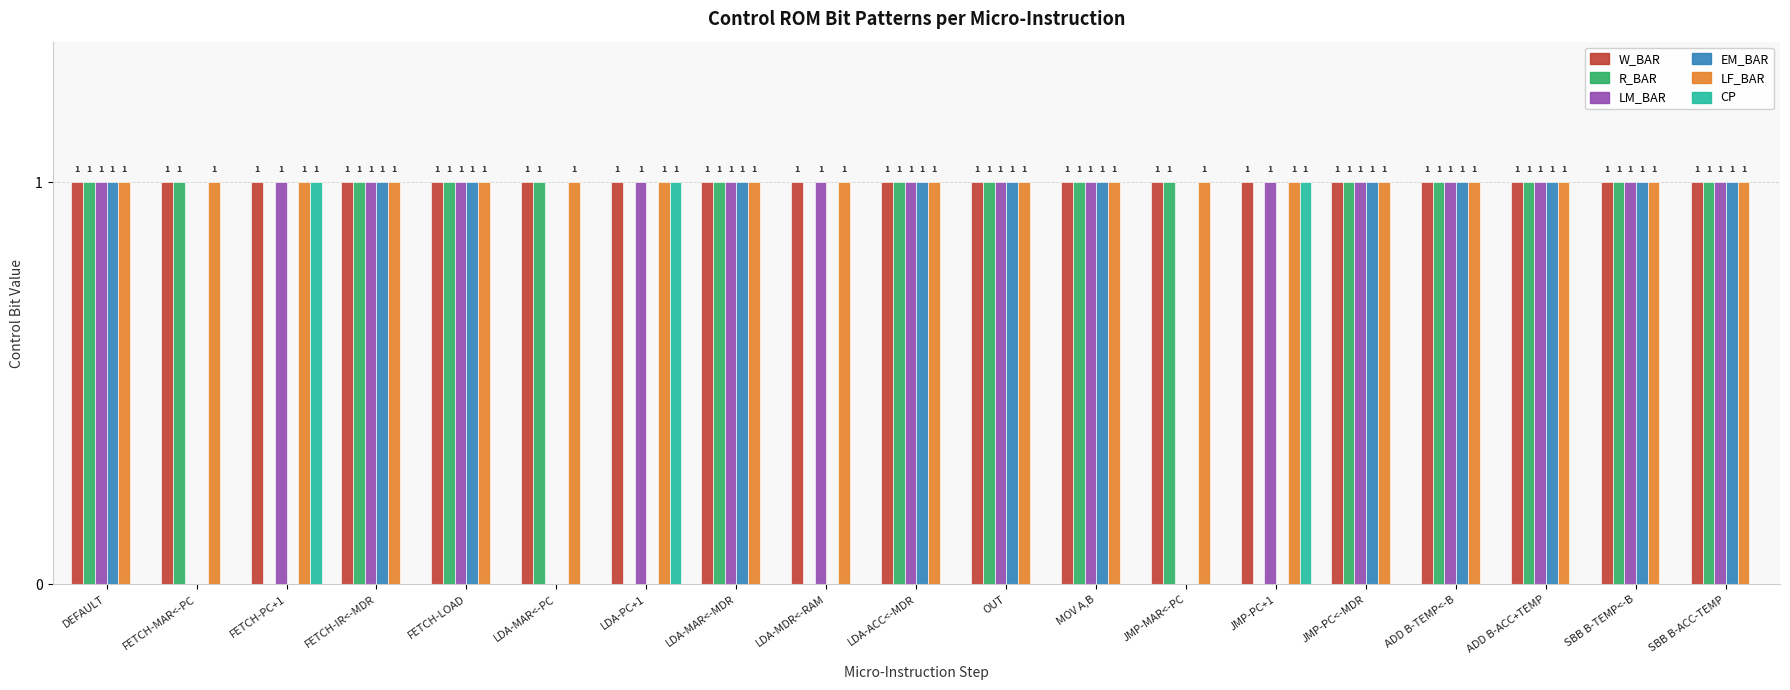

How many values in EM_BAR are above zero?

12